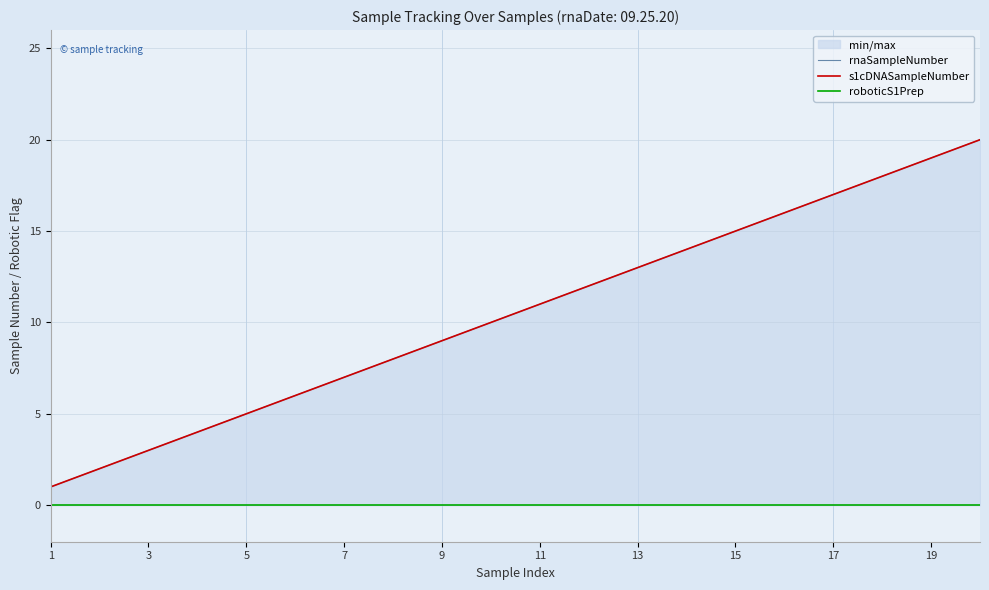

True or false: s1cDNASampleNumber and roboticS1Prep intersect in this chart.

False